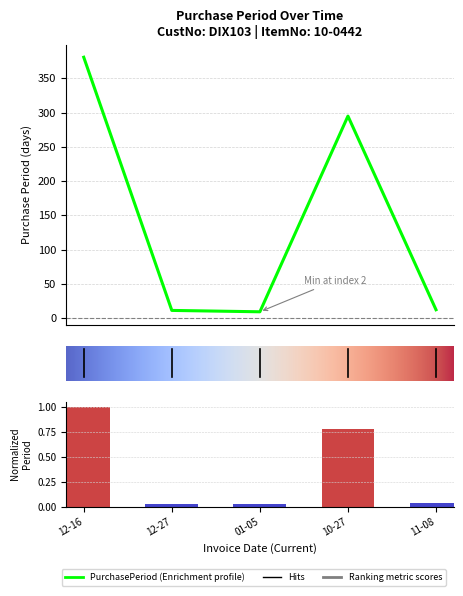

List the labels in order of value, largest first.

12-16, 10-27, 11-08, 12-27, 01-05